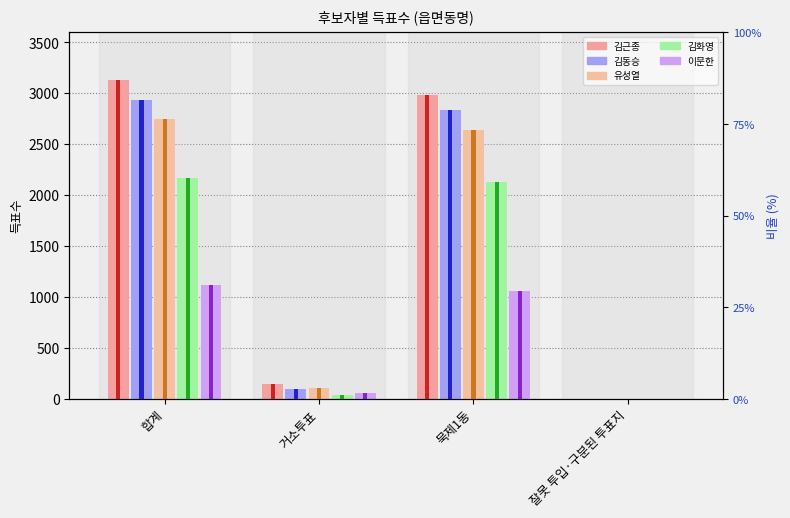

What are all the series names shown in the legend?

김근종, 김동승, 유성열, 김화영, 이문한